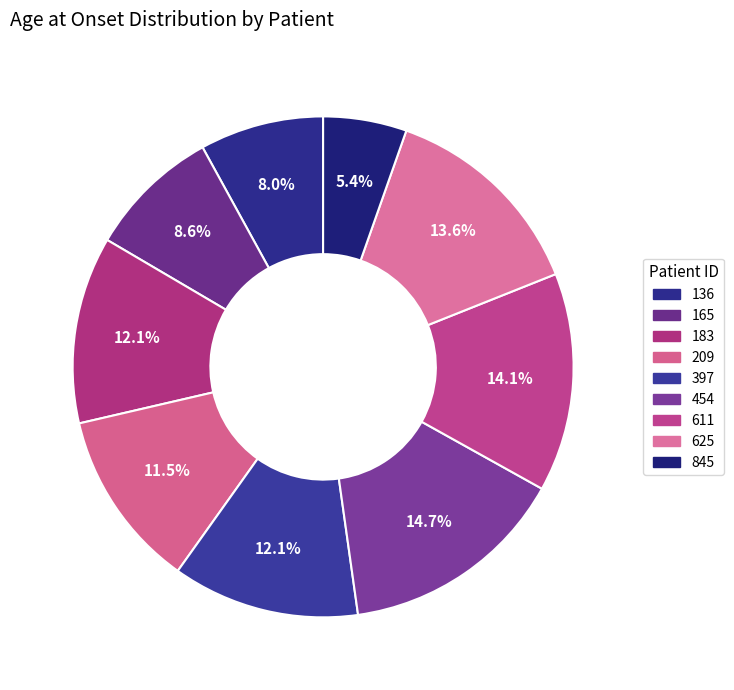

True or false: 165 accounts for 1% of the total.

False